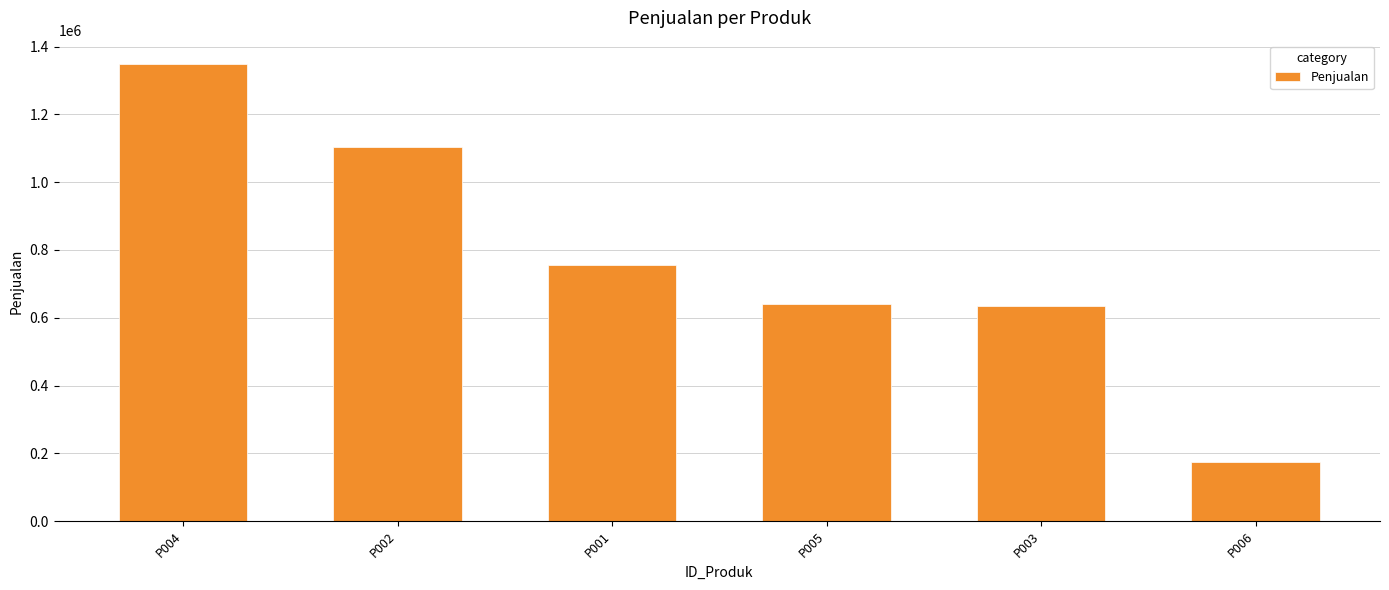

What is the label of the 5th bar from the left?

P003